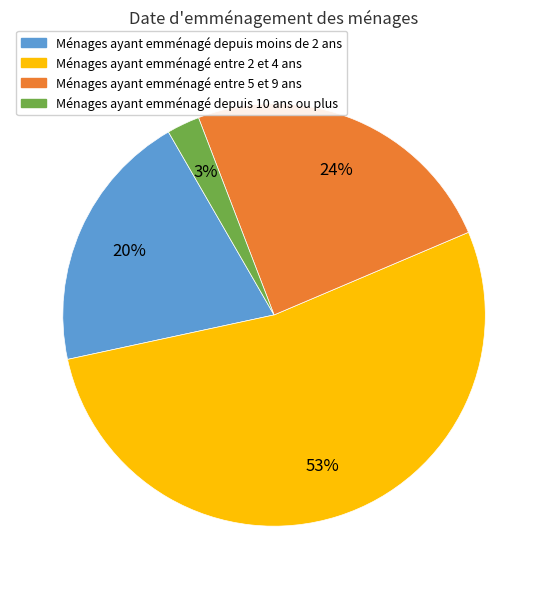

To the nearest percent, what is the average slice percentage?

25%